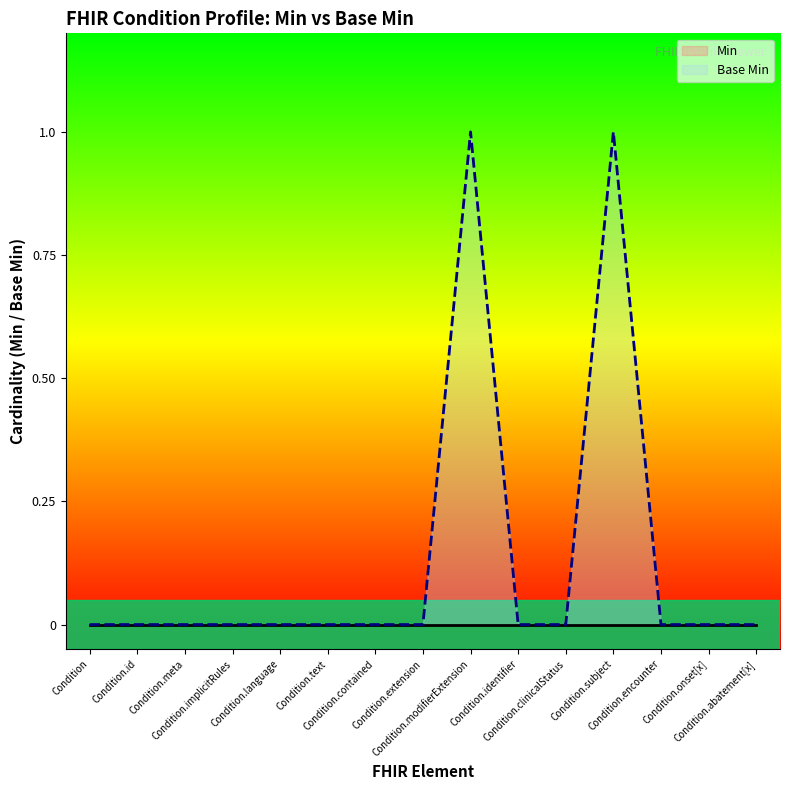

List the series in order of their overall mean, highest first.

Base Min, Min